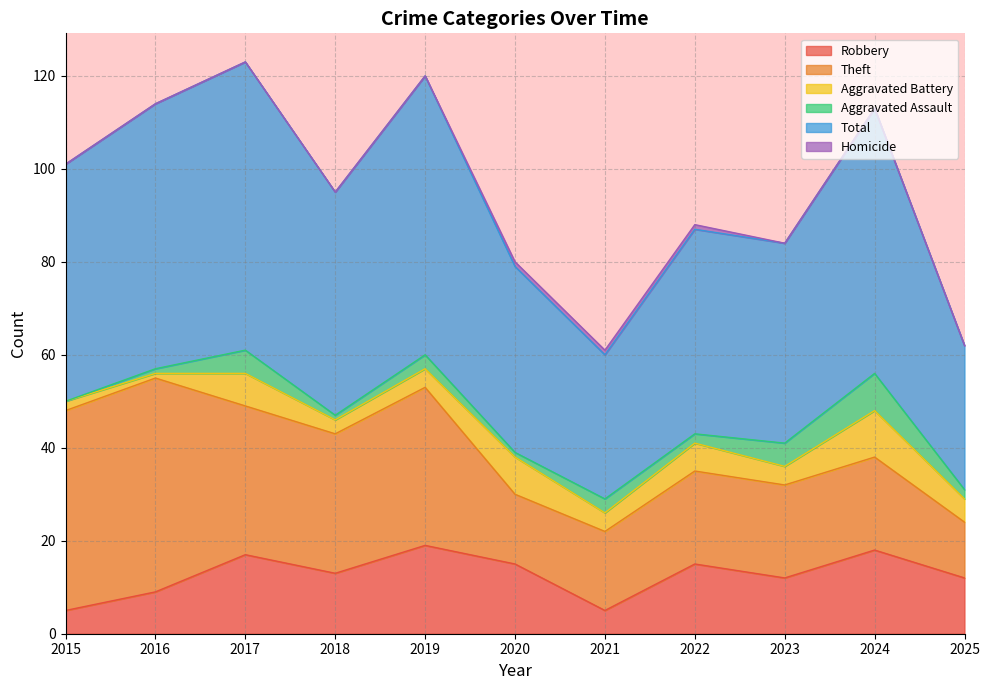

What is the minimum value for Robbery?

5